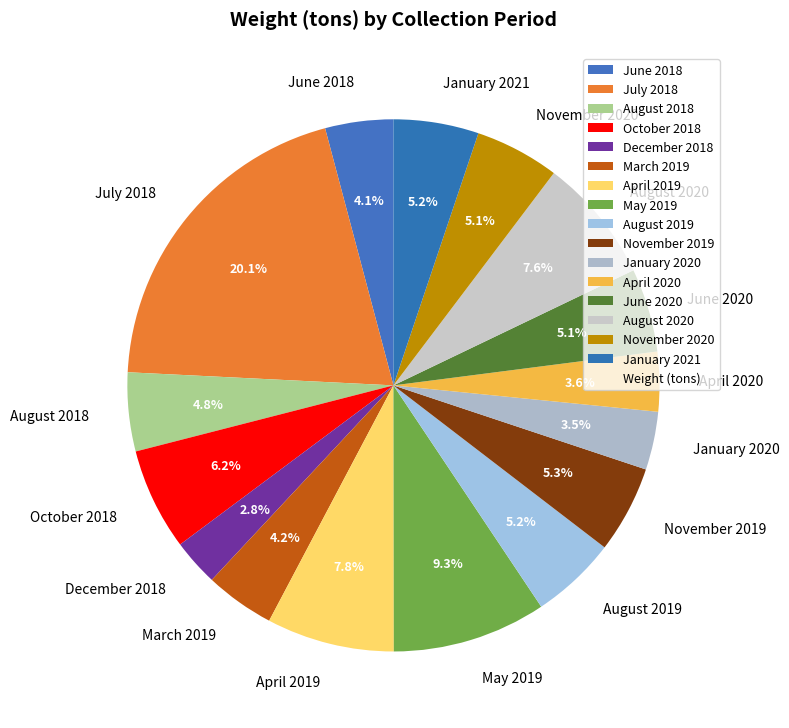

How many slices are in this pie chart?

16